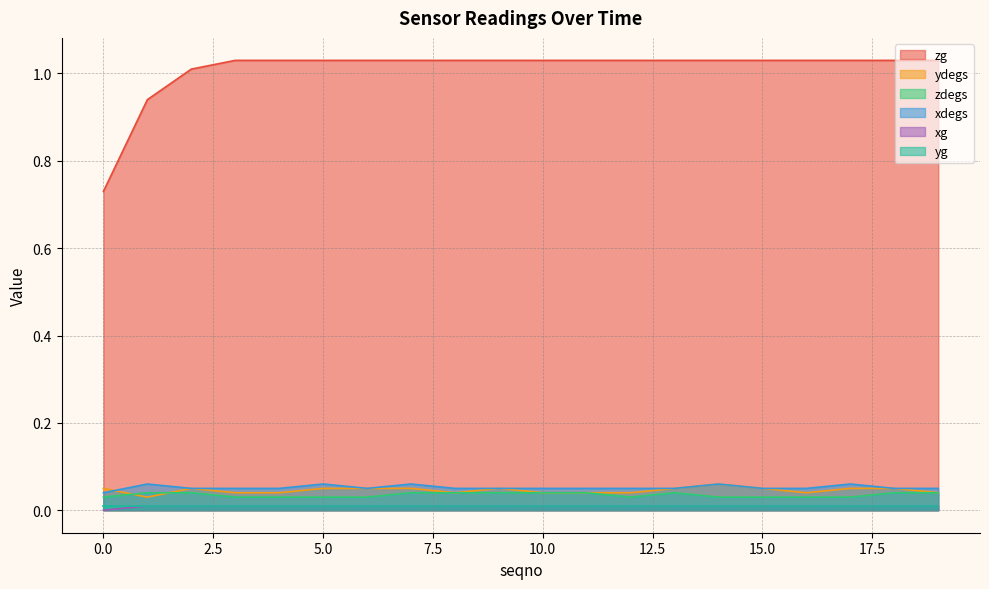

Is the value of xdegs at 4 greater than the value of ydegs at 8?

Yes